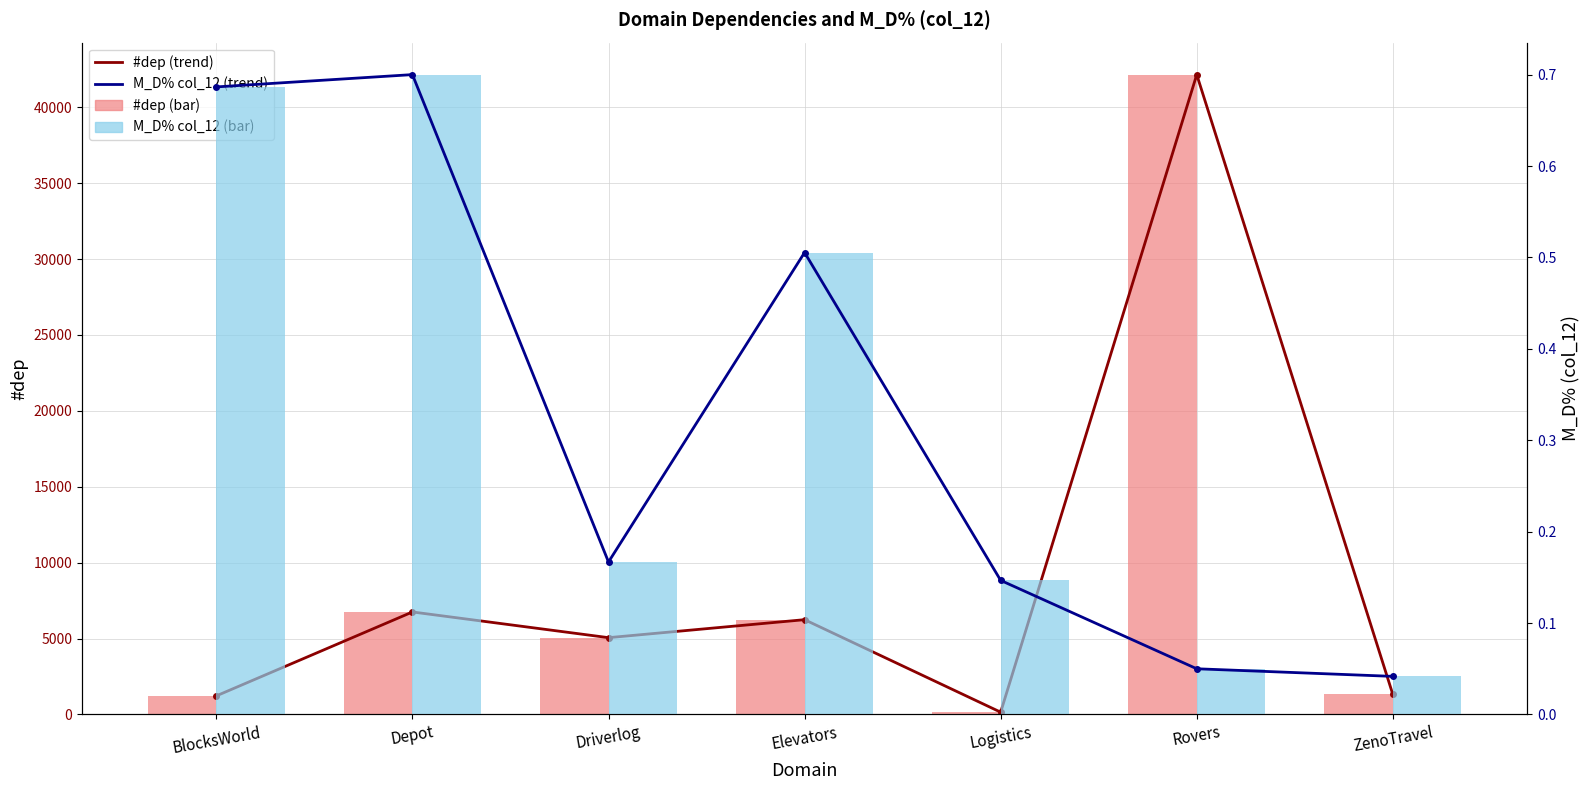

The value of M_D% col_12 (bar) at Driverlog is 0.3. True or false?

False